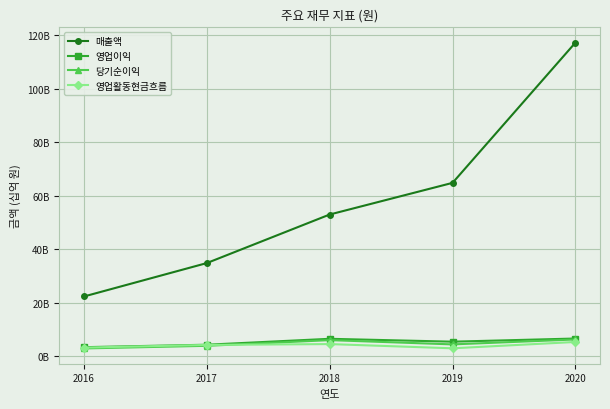

Does the chart have visible grid lines?

Yes